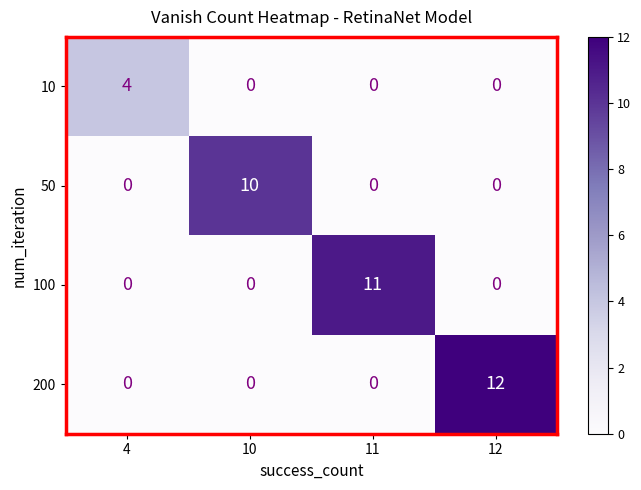

Rank the series by their maximum value, from lowest to highest.

10, 50, 100, 200